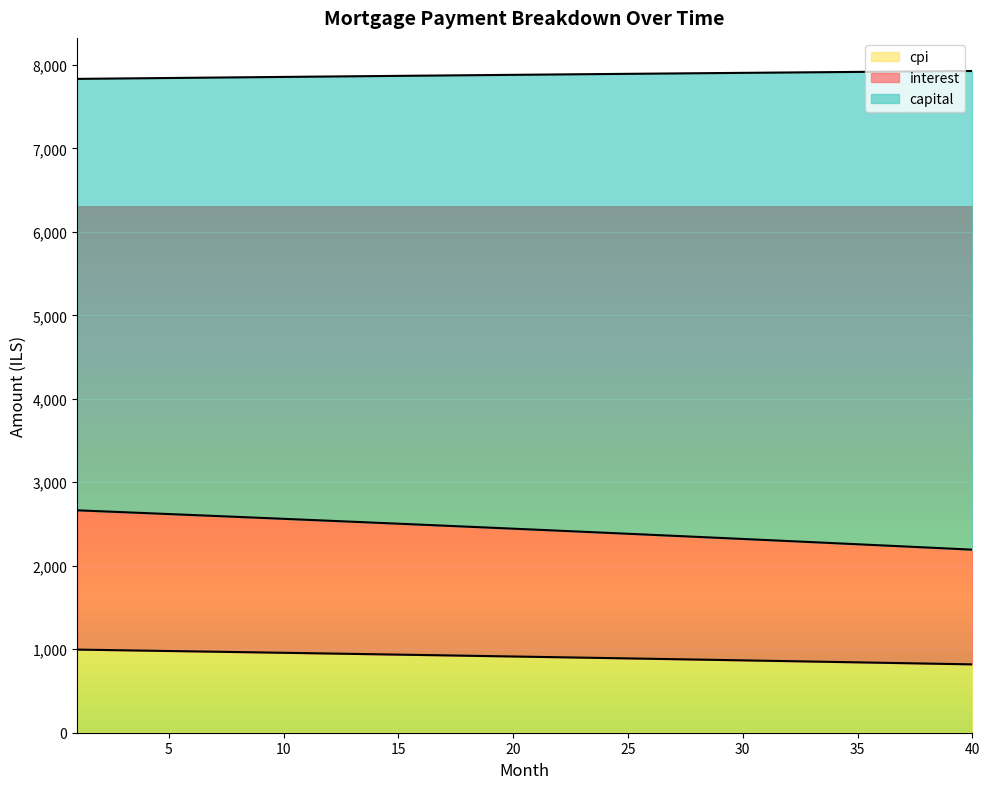

What is the minimum value for cpi?

818.7